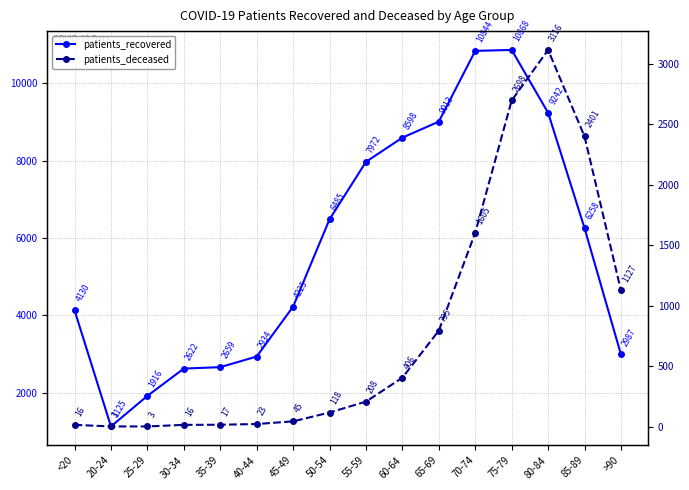

What is the label of the 11th point from the left?

65-69